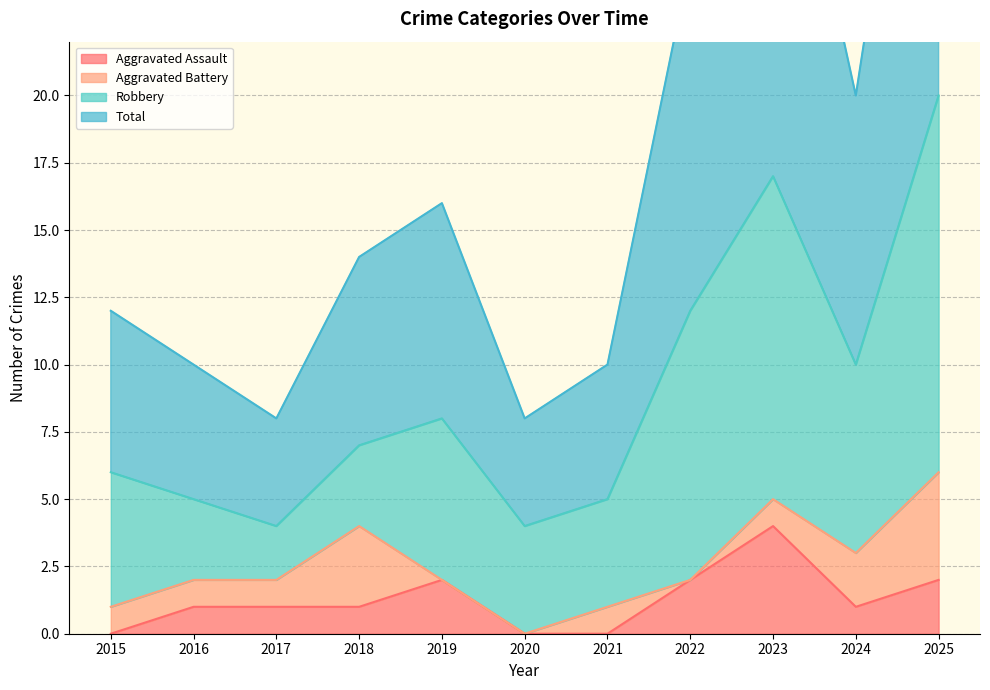

What is the approximate value of Aggravated Assault at 2017?

1